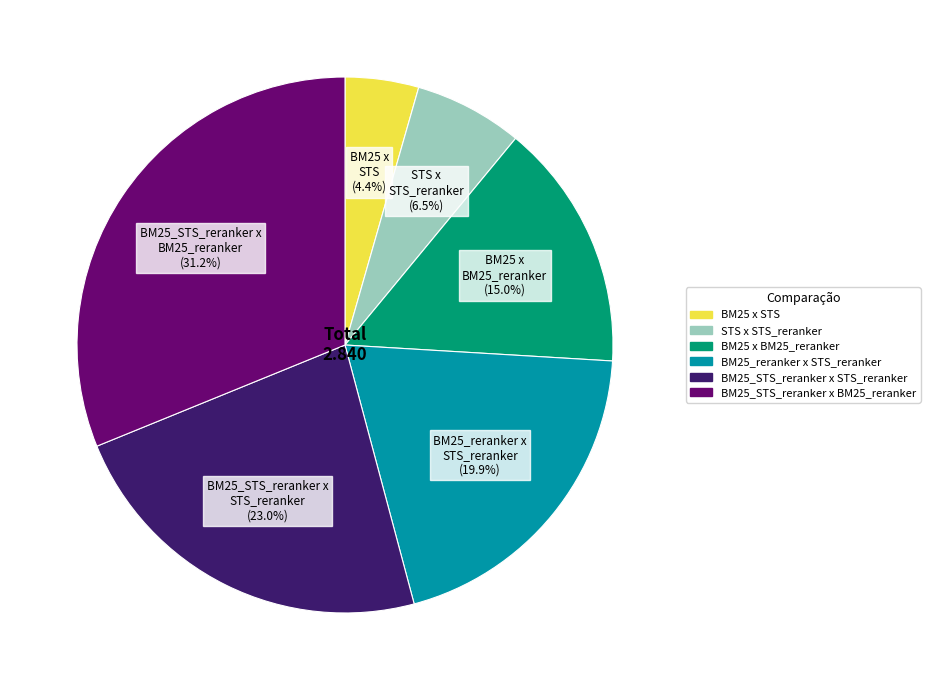

Is STS x STS_reranker the majority of the pie?

No